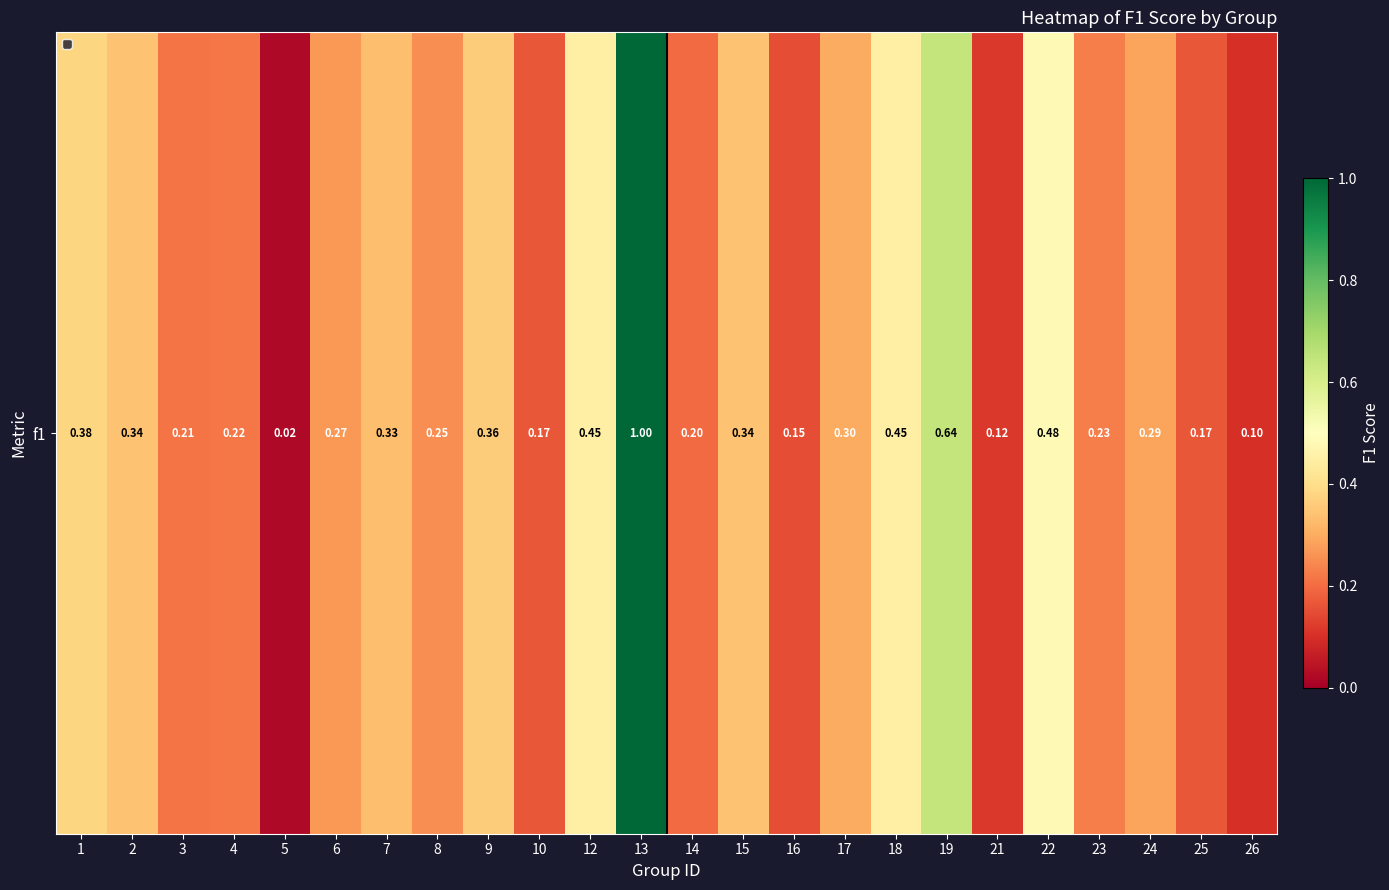

List the labels in order of value, smallest first.

5, 26, 21, 16, 10, 25, 14, 3, 4, 23, 8, 6, 24, 17, 7, 2, 15, 9, 1, 12, 18, 22, 19, 13